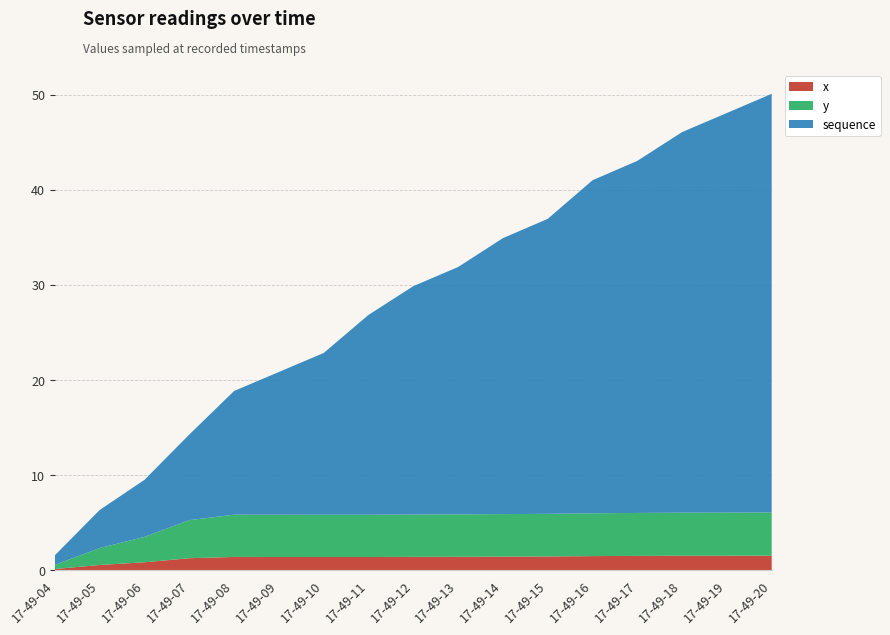

Reading left to right, extract all data points from this chart.

x: 17-49-04=0.1	17-49-05=0.6	17-49-06=0.9	17-49-07=1.3	17-49-08=1.4	17-49-09=1.4	17-49-10=1.4	17-49-11=1.4	17-49-12=1.4	17-49-13=1.4	17-49-14=1.4	17-49-15=1.5	17-49-16=1.5	17-49-17=1.5	17-49-18=1.5	17-49-19=1.5	17-49-20=1.5
y: 17-49-04=0.4	17-49-05=1.8	17-49-06=2.7	17-49-07=4.0	17-49-08=4.4	17-49-09=4.4	17-49-10=4.4	17-49-11=4.4	17-49-12=4.5	17-49-13=4.5	17-49-14=4.5	17-49-15=4.5	17-49-16=4.5	17-49-17=4.5	17-49-18=4.5	17-49-19=4.5	17-49-20=4.5
sequence: 17-49-04=1.0	17-49-05=4.0	17-49-06=6.0	17-49-07=9.0	17-49-08=13.0	17-49-09=15.0	17-49-10=17.0	17-49-11=21.0	17-49-12=24.0	17-49-13=26.0	17-49-14=29.0	17-49-15=31.0	17-49-16=35.0	17-49-17=37.0	17-49-18=40.0	17-49-19=42.0	17-49-20=44.0